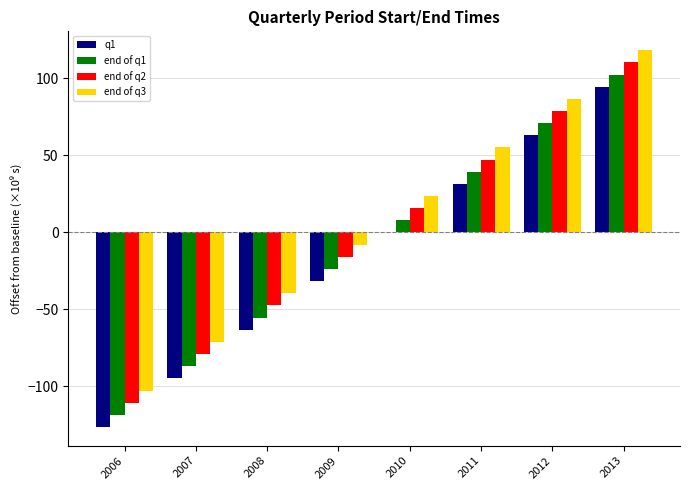

True or false: end of q1 has a value of -47.6 at 2006.

False